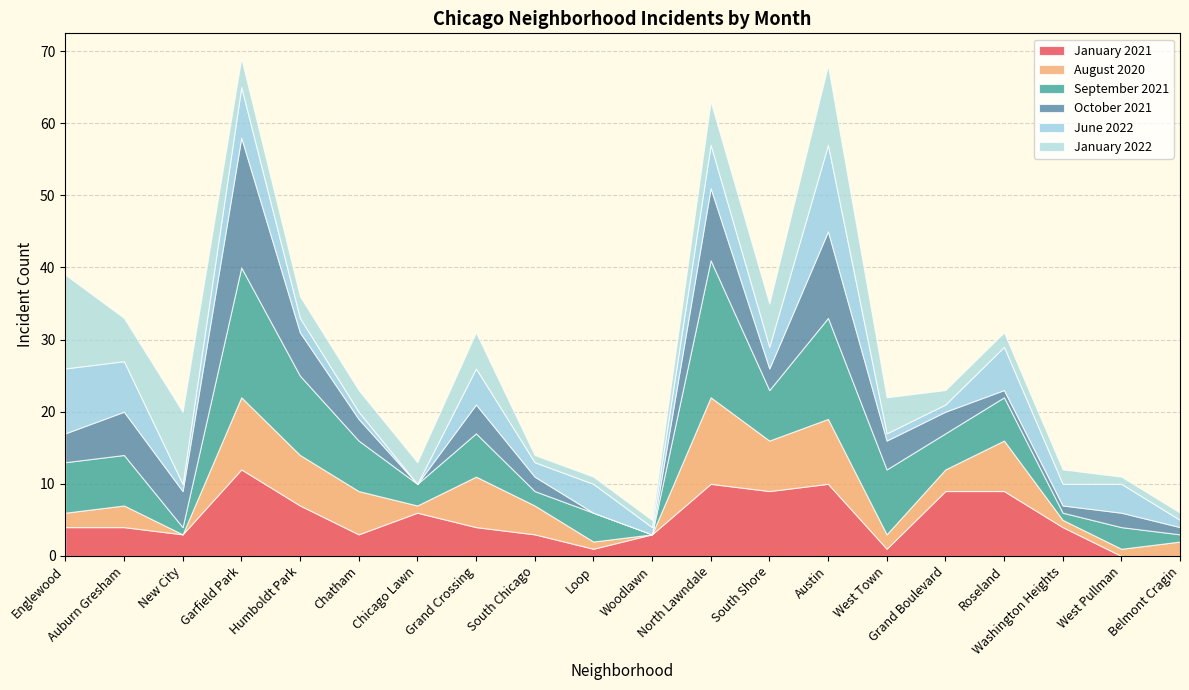

What is the spread (max minus min) of values at South Shore?

6